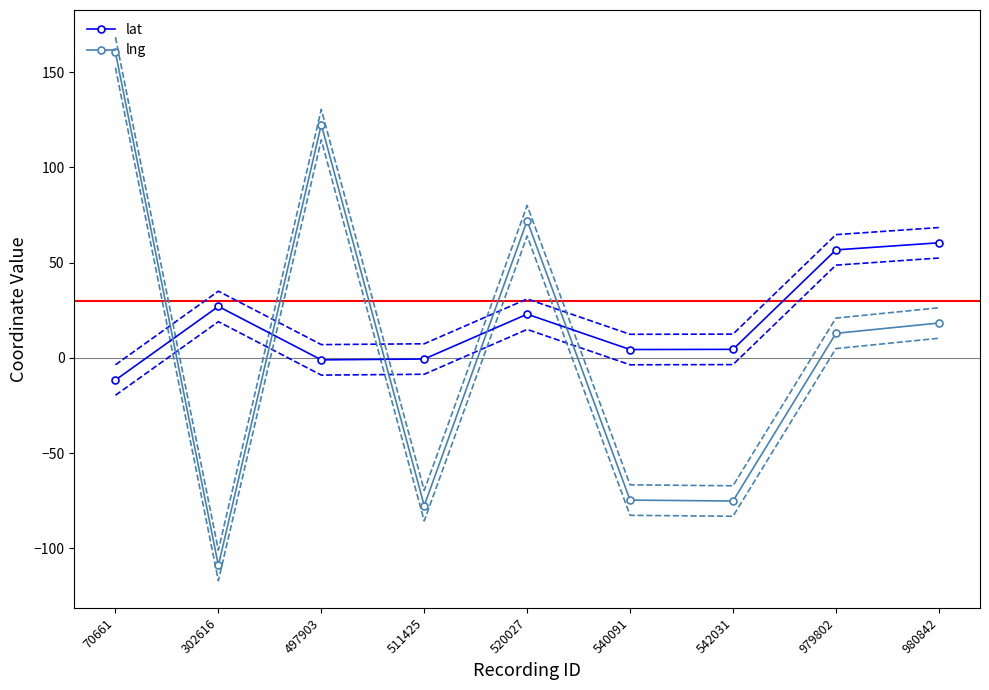

At which category is the sum across all series the highest?

70661